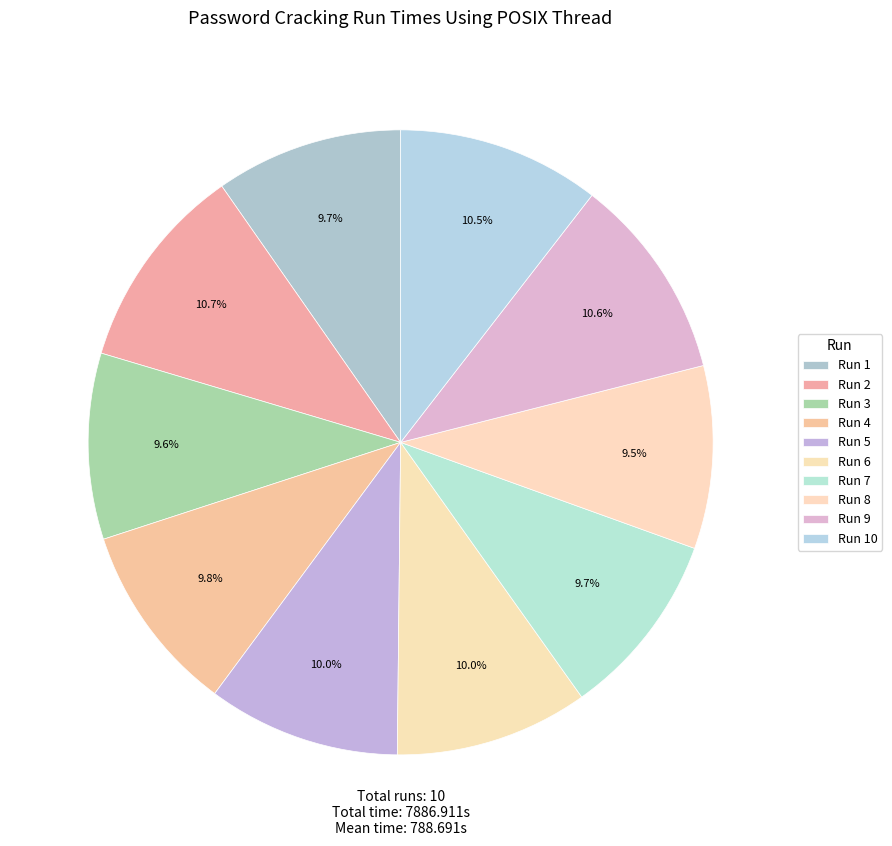

To the nearest percent, what is the average slice percentage?

10%